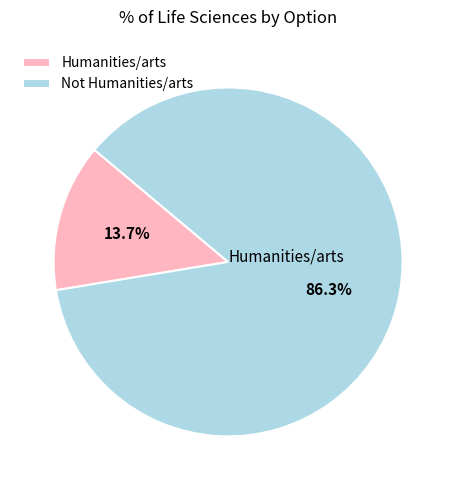

To the nearest percent, what is the combined percentage of Humanities/arts and Not Humanities/arts?

100%